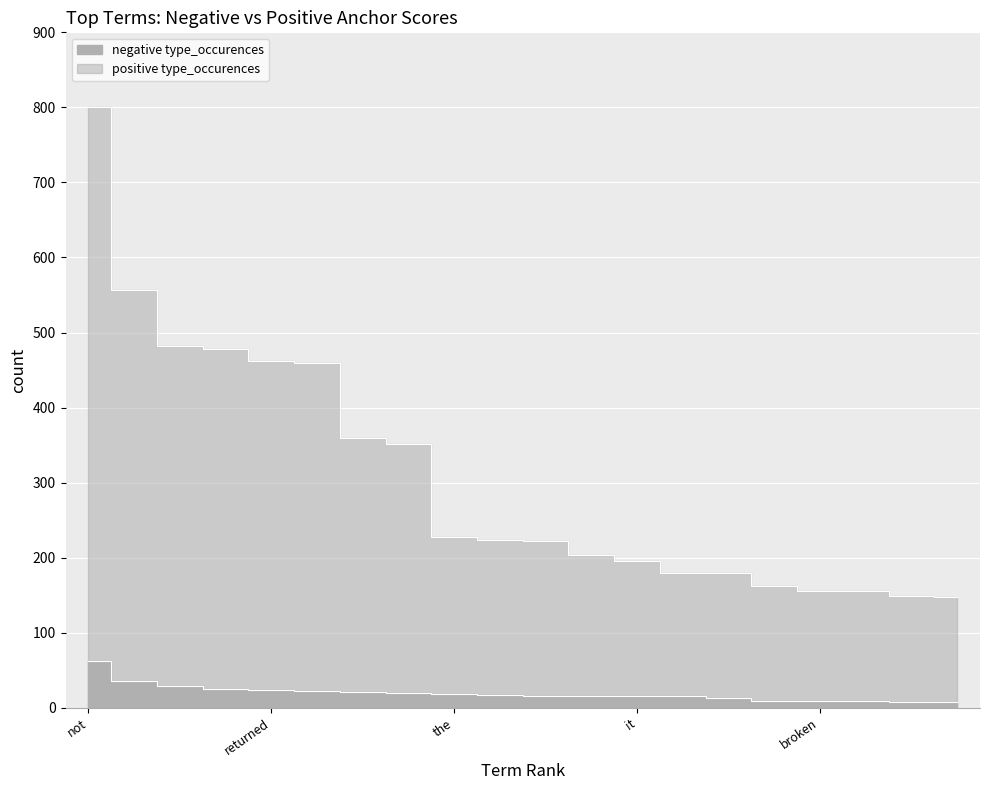

Is it true that negative type_occurences equals 8 at to?

True